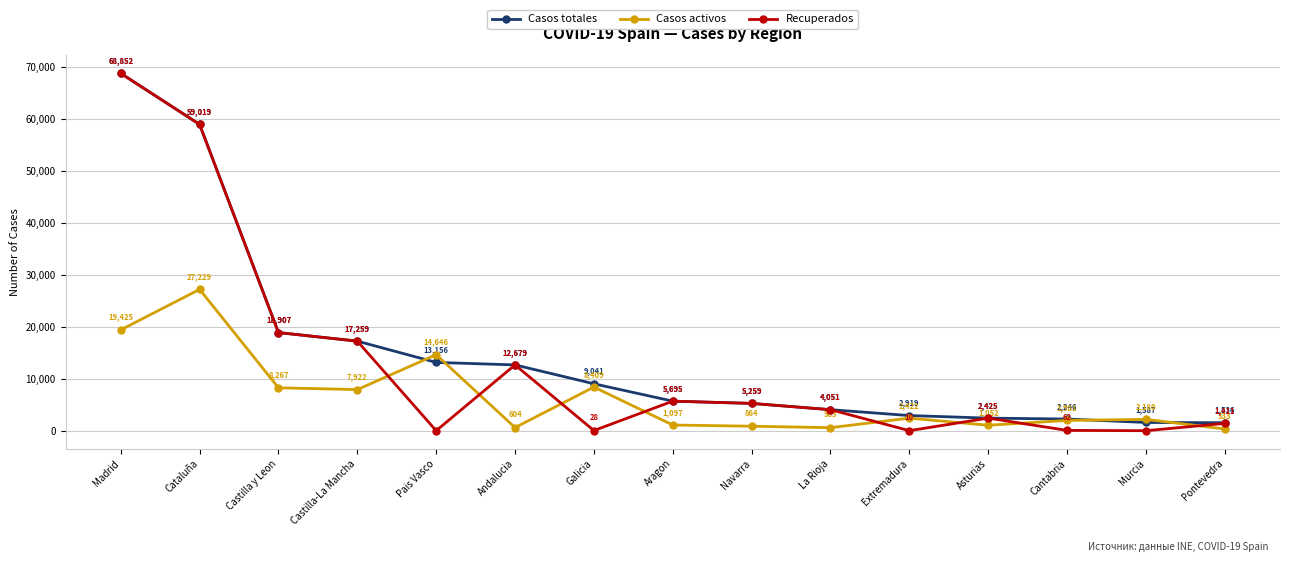

Reading left to right, transcribe all the data shown in this chart.

Casos totales: Madrid=68852	Cataluña=59019	Castilla y Leon=18907	Castilla-La Mancha=17259	Pais Vasco=13156	Andalucia=12679	Galicia=9041	Aragon=5695	Navarra=5259	La Rioja=4051	Extremadura=2919	Asturias=2425	Cantabria=2246	Murcia=1587	Pontevedra=1536
Casos activos: Madrid=19425	Cataluña=27229	Castilla y Leon=8267	Castilla-La Mancha=7922	Pais Vasco=14646	Andalucia=604	Galicia=8409	Aragon=1097	Navarra=864	La Rioja=583	Extremadura=2422	Asturias=1052	Cantabria=1981	Murcia=2180	Pontevedra=333
Recuperados: Madrid=68852	Cataluña=59019	Castilla y Leon=18907	Castilla-La Mancha=17259	Pais Vasco=0	Andalucia=12679	Galicia=28	Aragon=5695	Navarra=5259	La Rioja=4051	Extremadura=10	Asturias=2425	Cantabria=62	Murcia=0	Pontevedra=1411